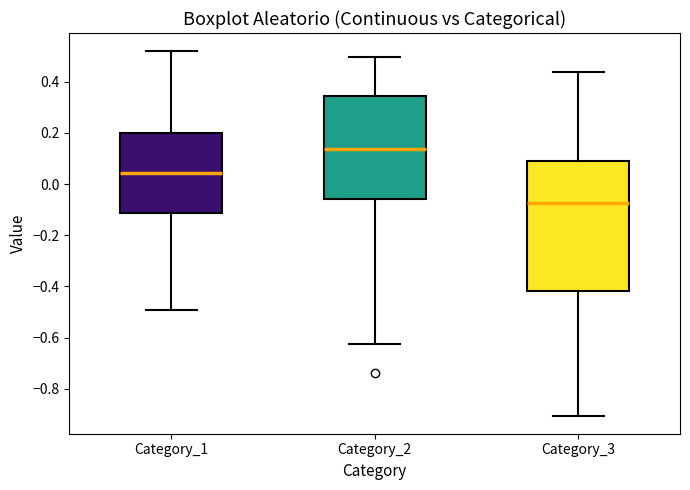

Reading left to right, transcribe this box plot: for each box, give where its median line is, the range the box spans, and where its two whiskers end, as read against the y-axis. The values are not printed on the chart, so give them approximately, as read against the axis.

Category_1: median 0.04, box -0.12 to 0.20, whiskers -0.50 to 0.52
Category_2: median 0.14, box -0.06 to 0.34, whiskers -0.62 to 0.50
Category_3: median -0.08, box -0.42 to 0.10, whiskers -0.90 to 0.44